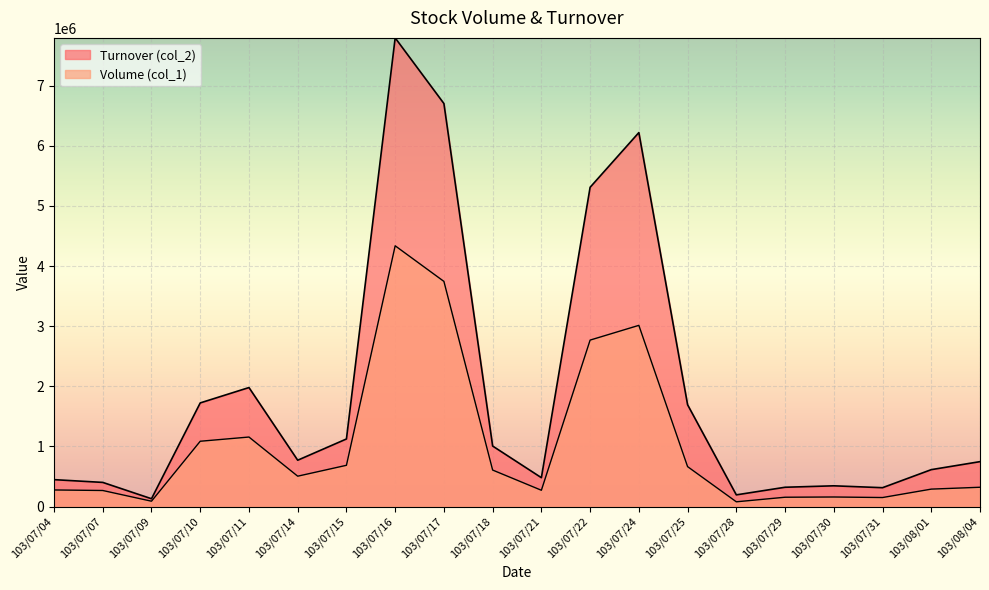

Which series has the largest total across all categories?

Turnover (col_2)